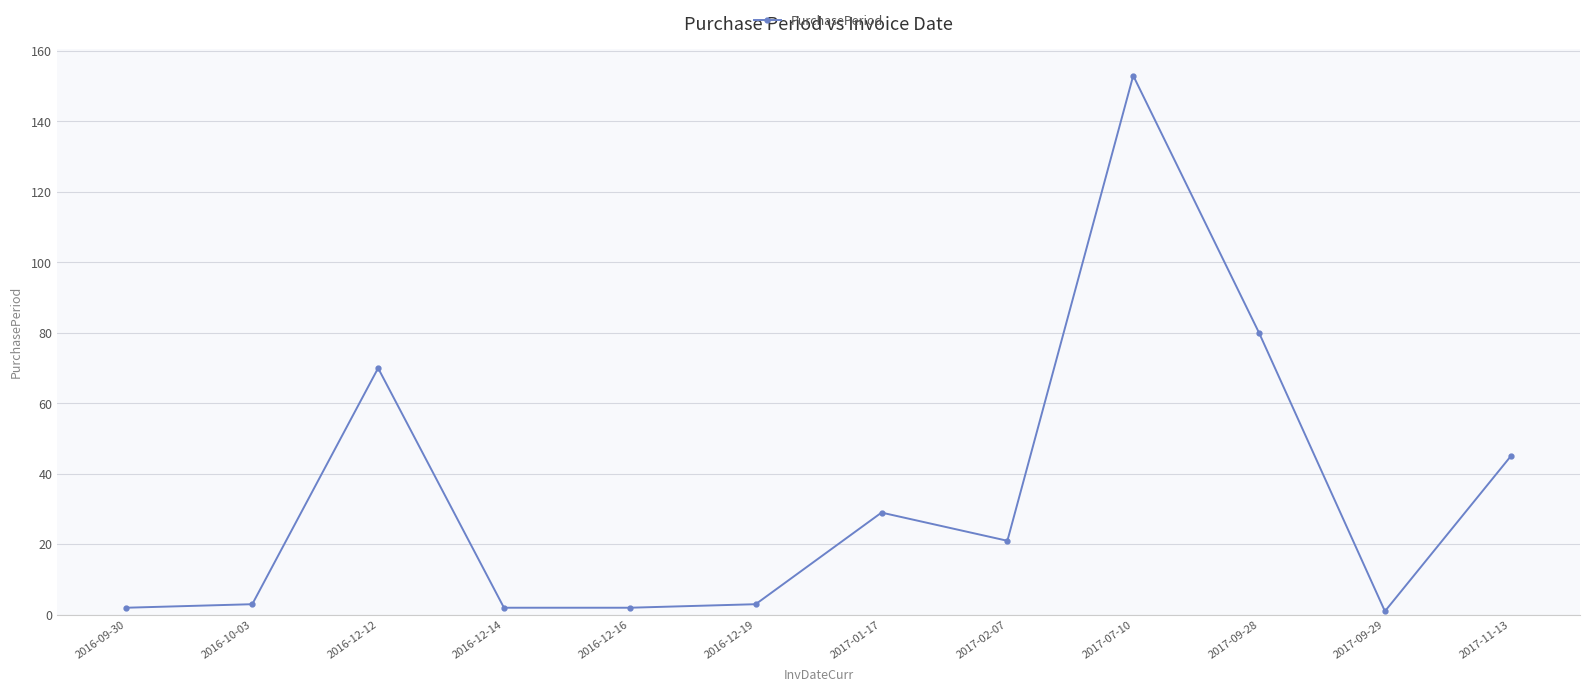

What is the ratio of the value at 2016-12-12 to the value at 2016-12-16?

35.0